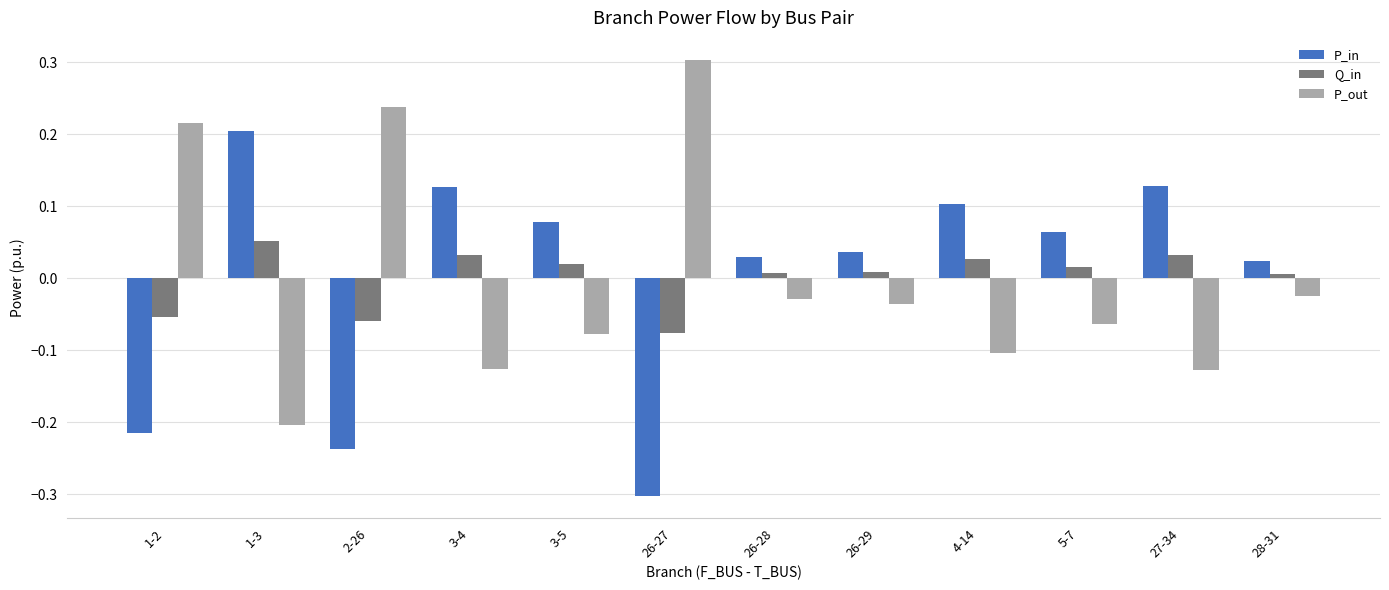

What are all the series names shown in the legend?

P_in, Q_in, P_out